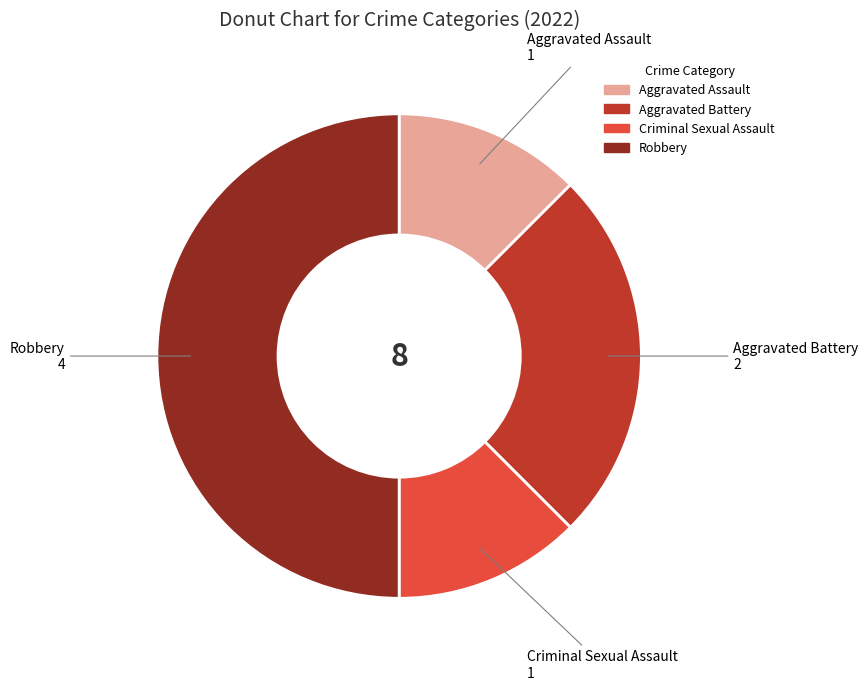

Does Criminal Sexual Assault represent more than half of the total?

No